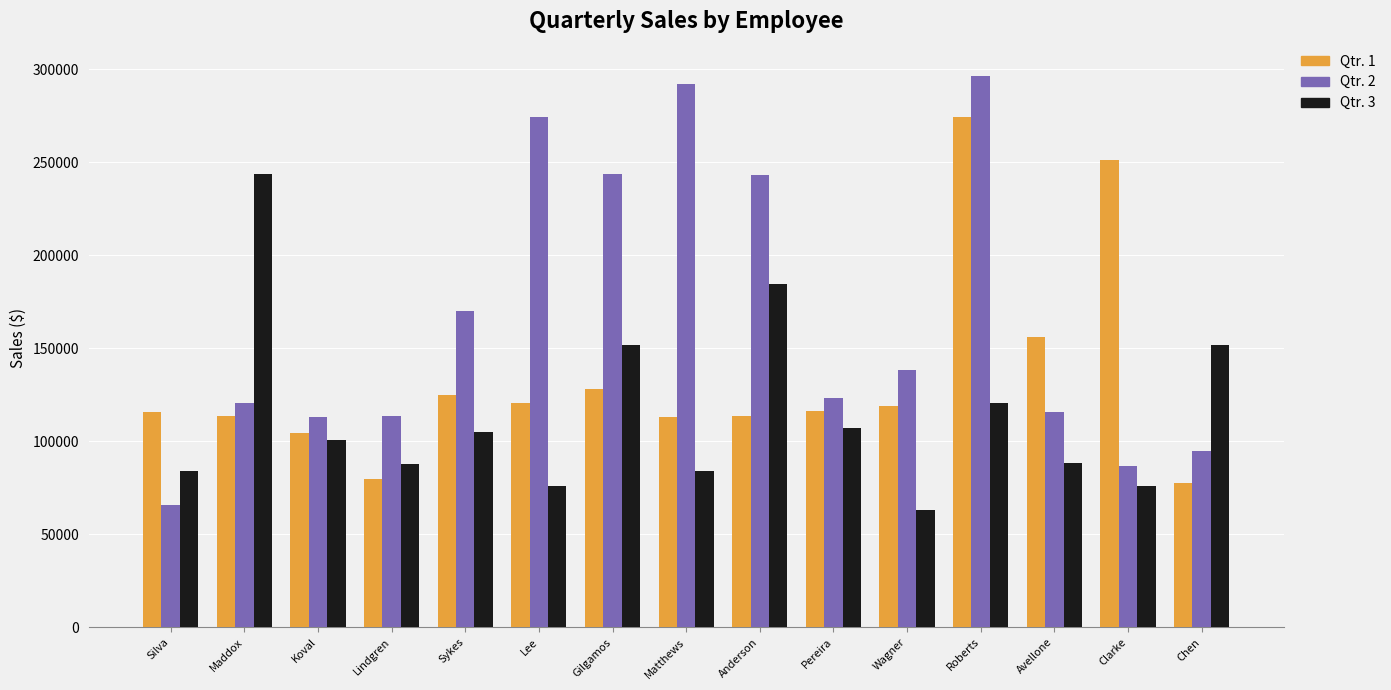

At how many categories does at least one series exceed 288010?

2